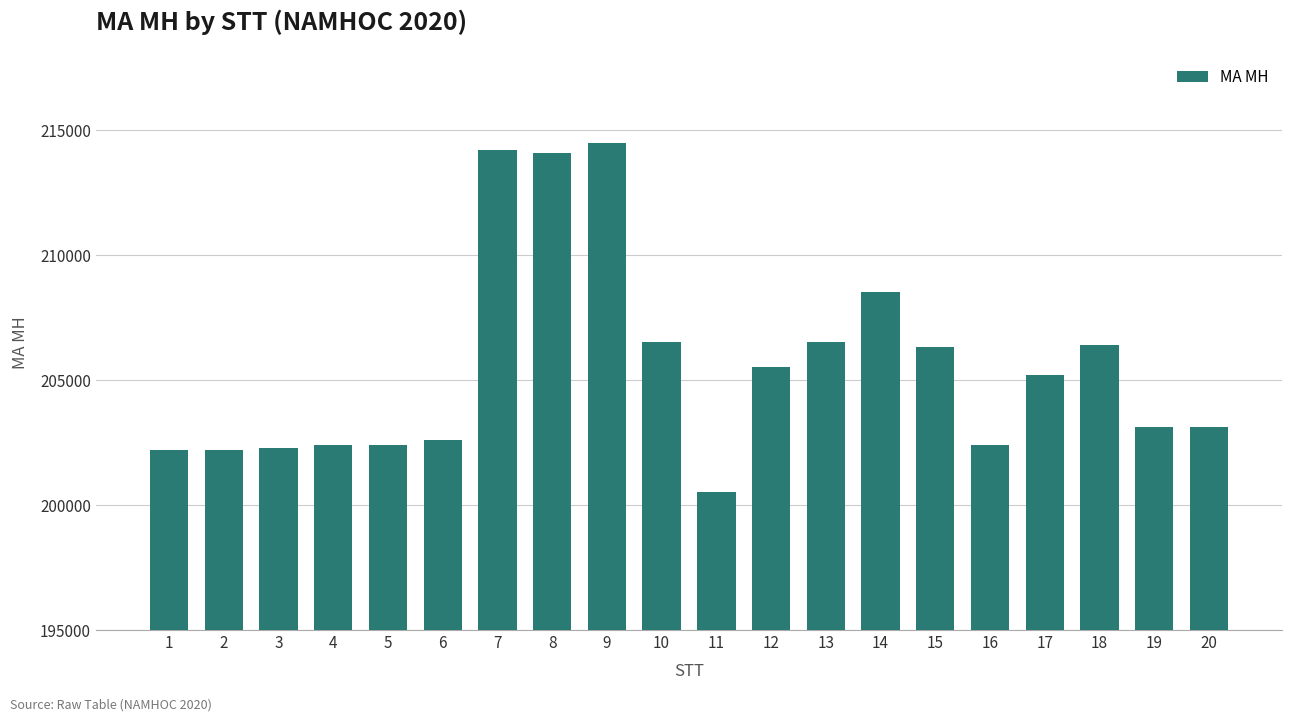

What is the sum of all values?

4111105